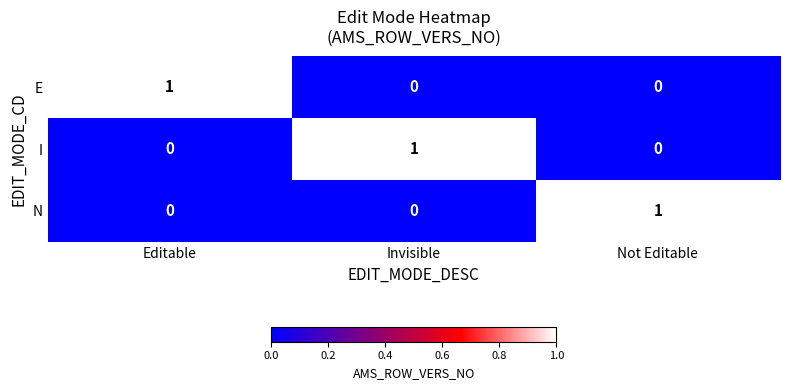

What is the difference between the highest and lowest values at Invisible?

1